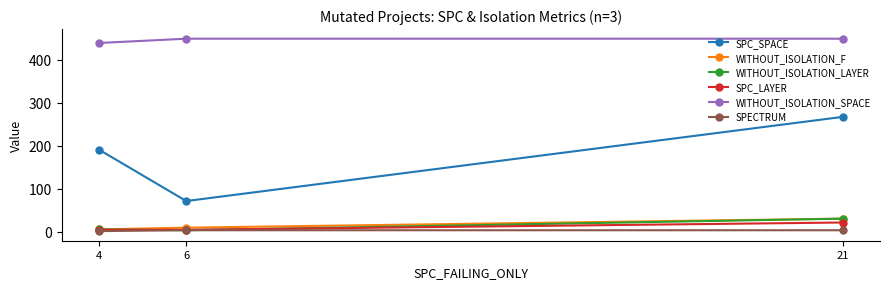

Rank the series by their maximum value, from lowest to highest.

SPECTRUM, SPC_LAYER, WITHOUT_ISOLATION_F, WITHOUT_ISOLATION_LAYER, SPC_SPACE, WITHOUT_ISOLATION_SPACE